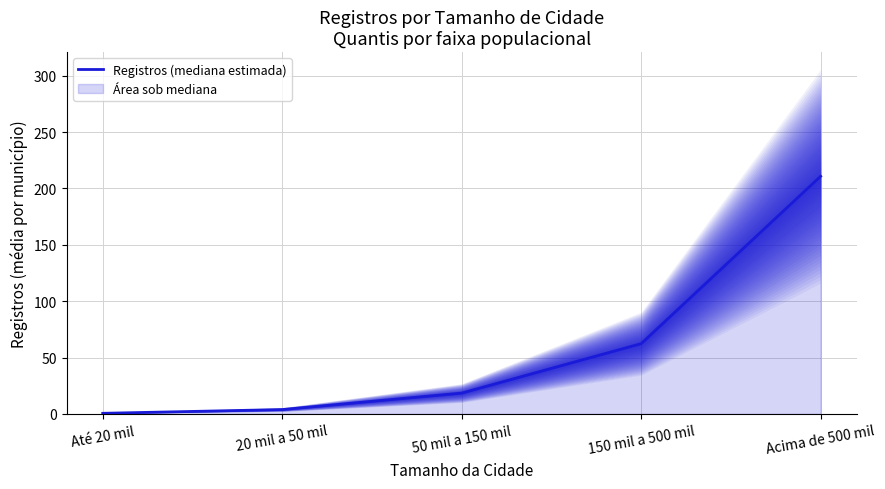

What is the difference between the values at 20 mil a 50 mil and Até 20 mil?

3.3